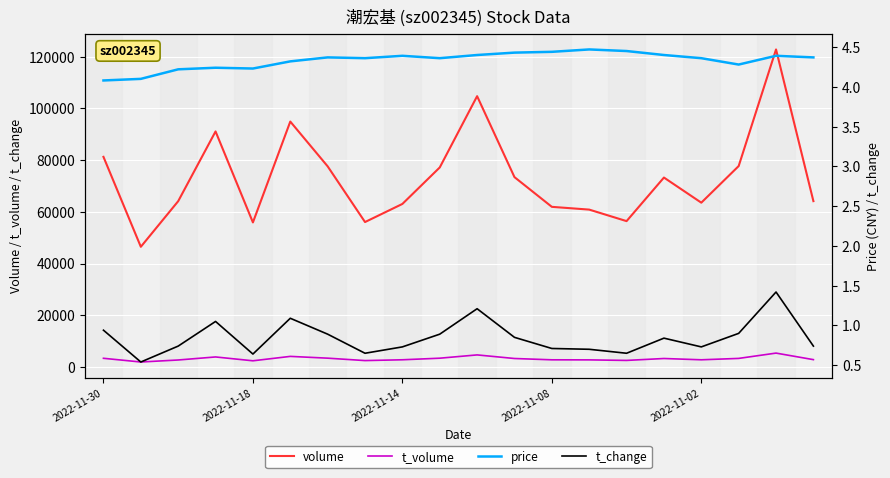

True or false: t_change and volume intersect in this chart.

False